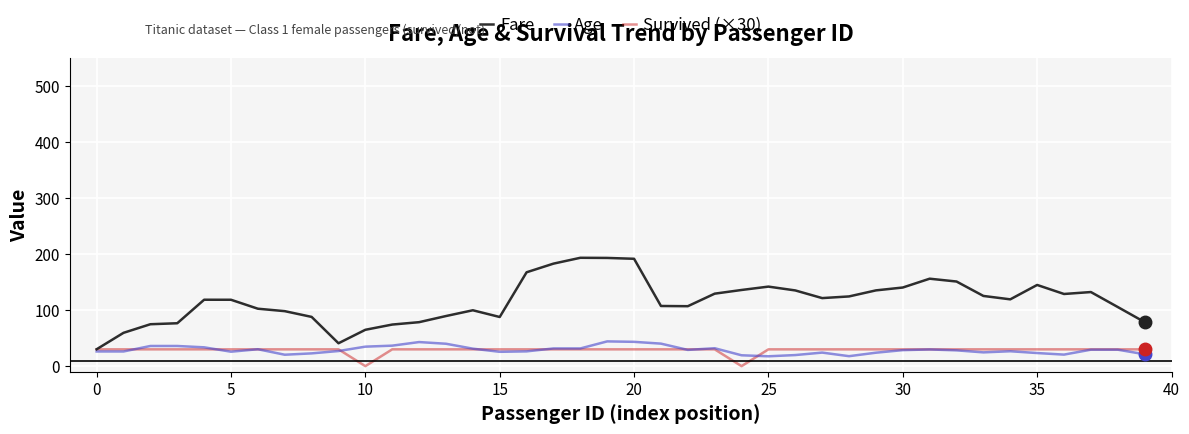

What is the maximum value for Survived (×30)?

30.0